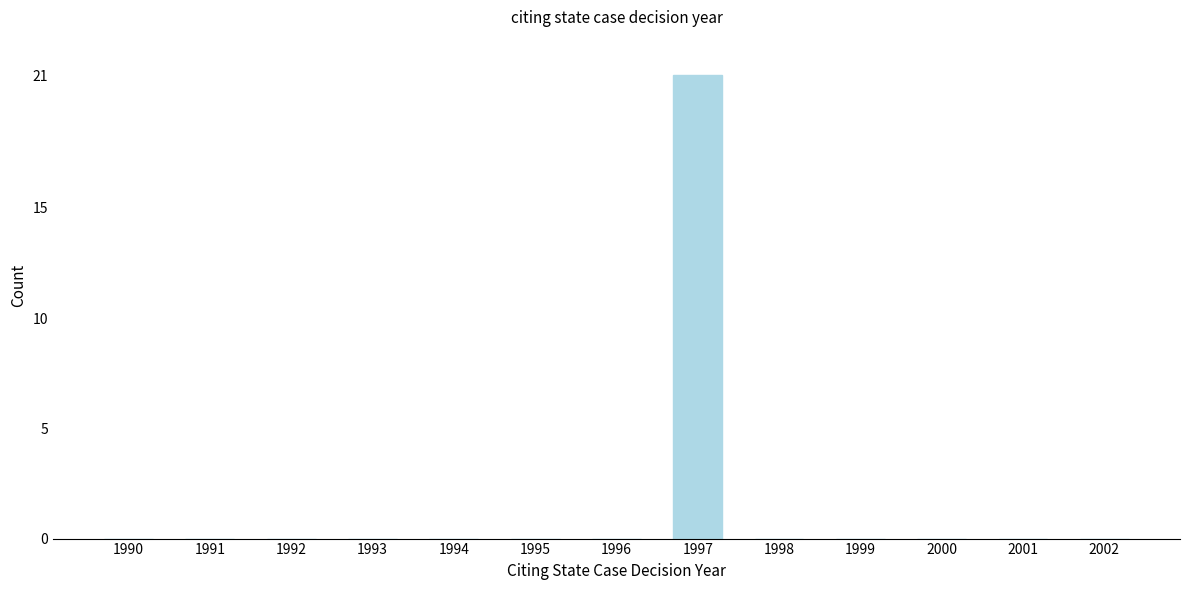

Reading right to left, extract all data points from this chart.

2002=0	2001=0	2000=0	1999=0	1998=0	1997=21	1996=0	1995=0	1994=0	1993=0	1992=0	1991=0	1990=0